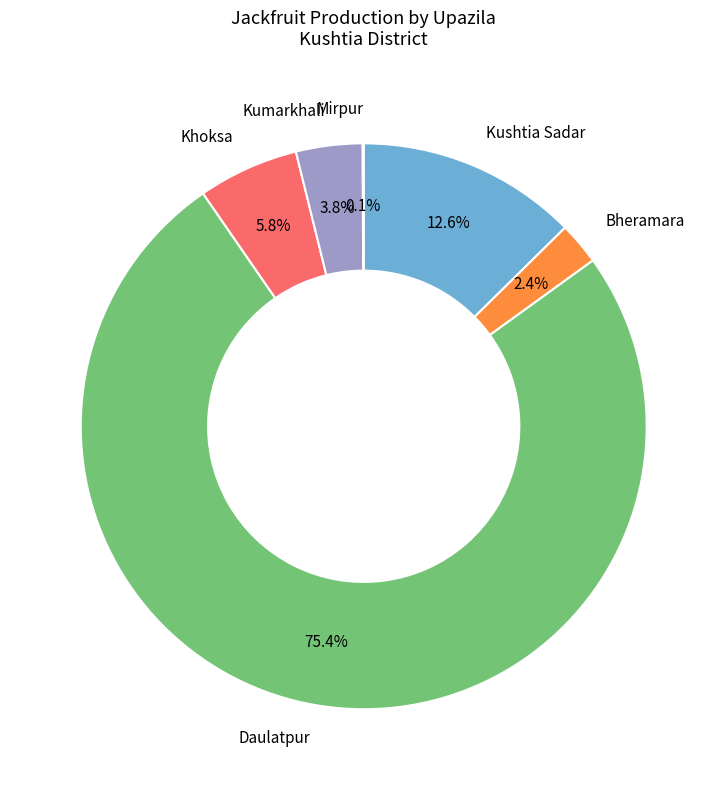

Which slice represents more than half of the pie?

Daulatpur